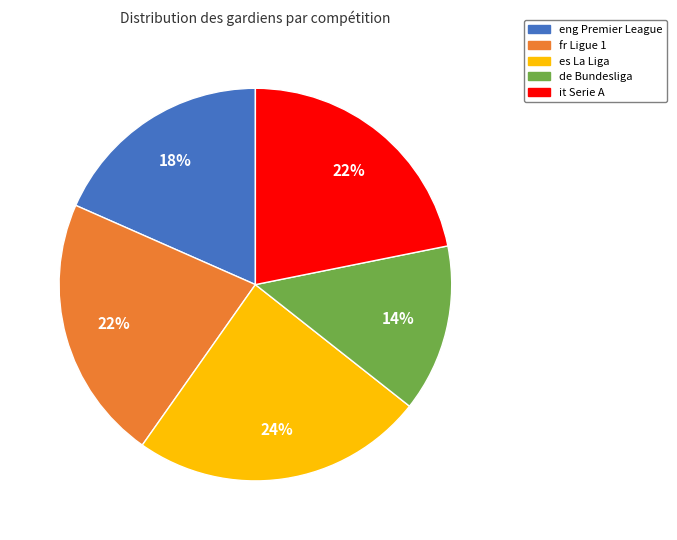

Is there any slice that represents more than half of the pie?

No